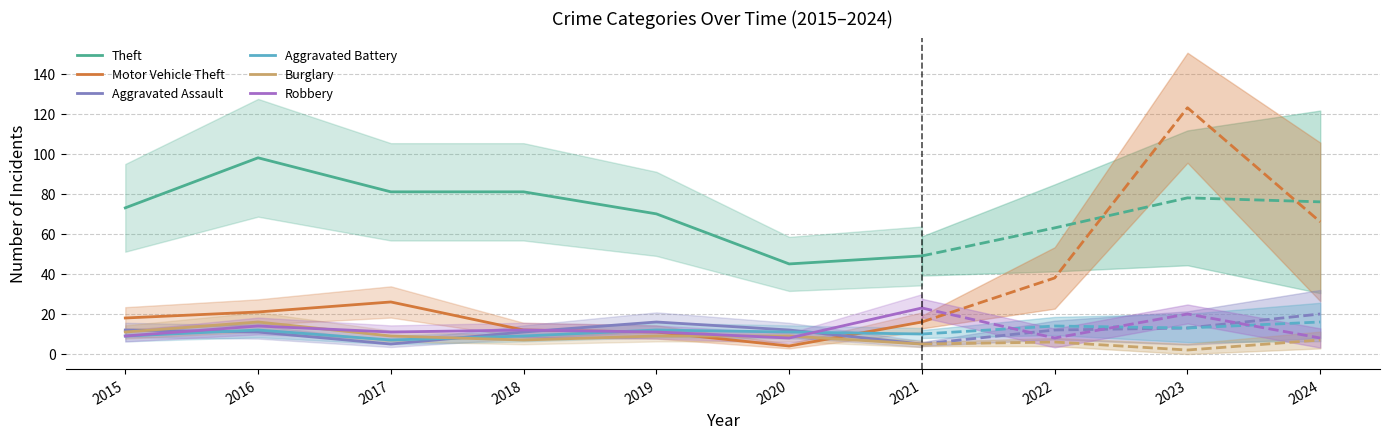

How many interior local valleys does the Robbery series have?

2